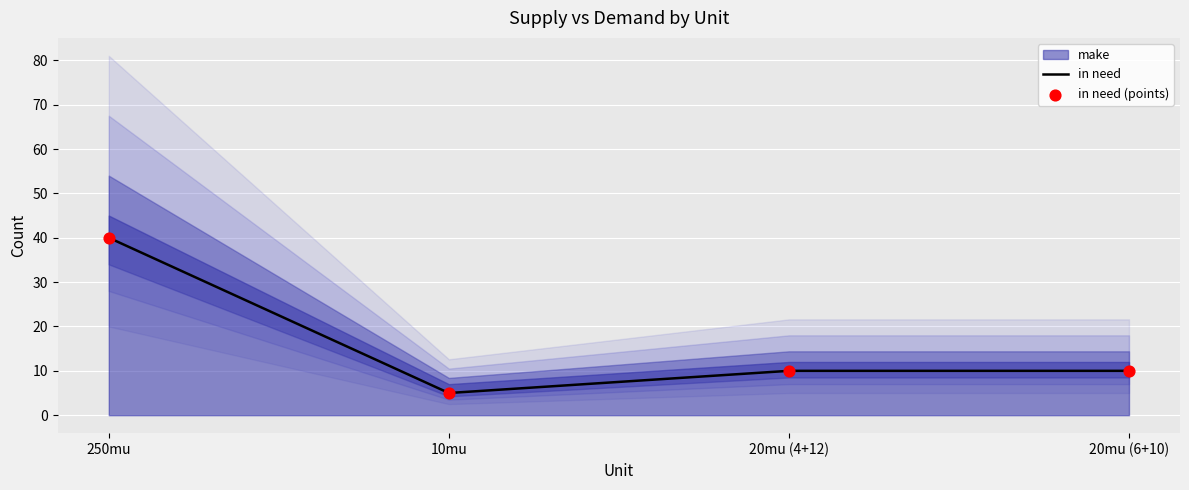

What is the total value across all series at 250mu?

80